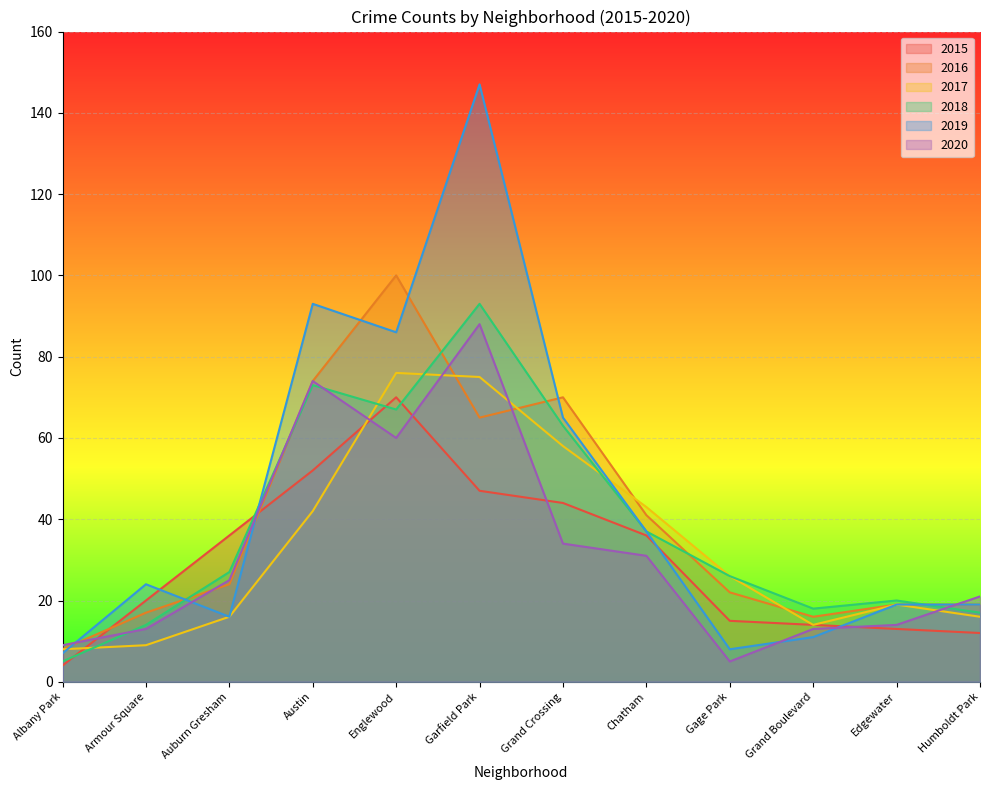

The value of 2017 at Armour Square is 9. True or false?

True